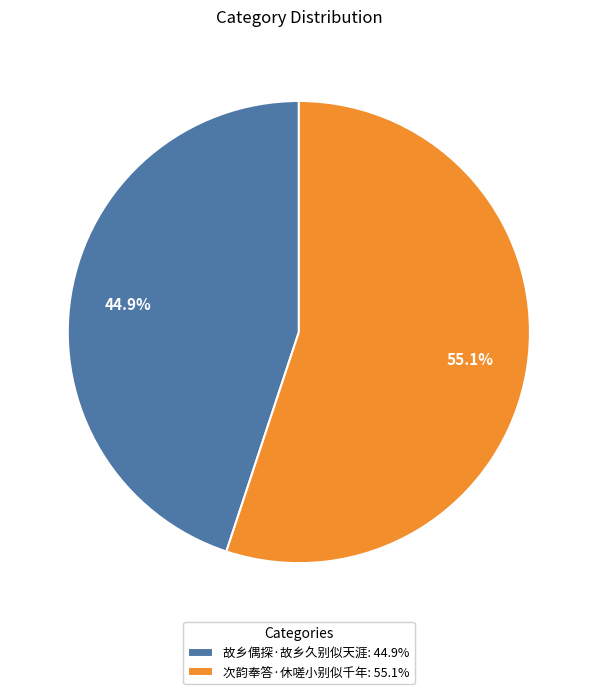

To the nearest percent, what is the difference between the largest and smallest slice percentages?

10%